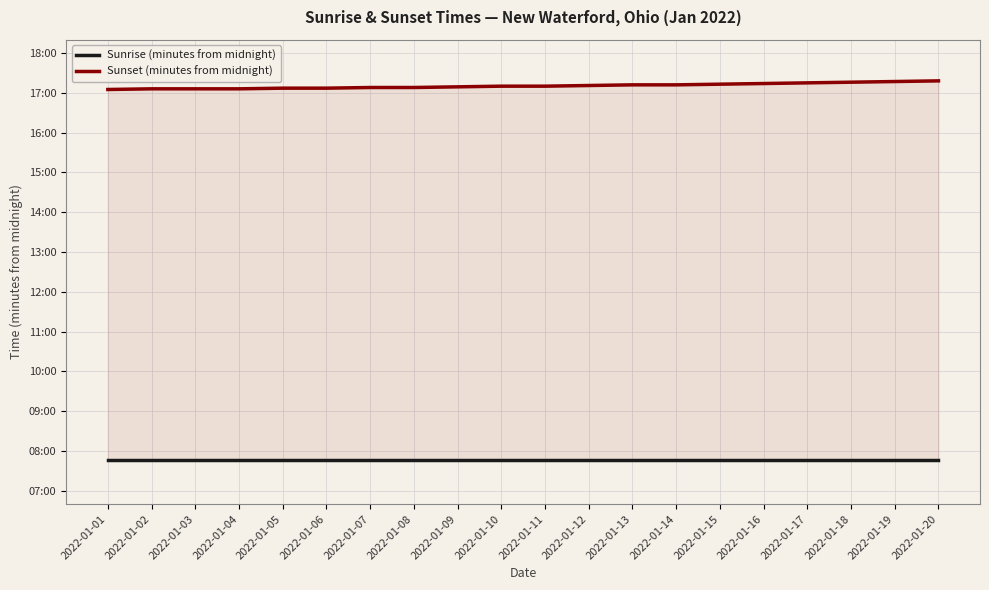

At how many categories does at least one series exceed 803?

20